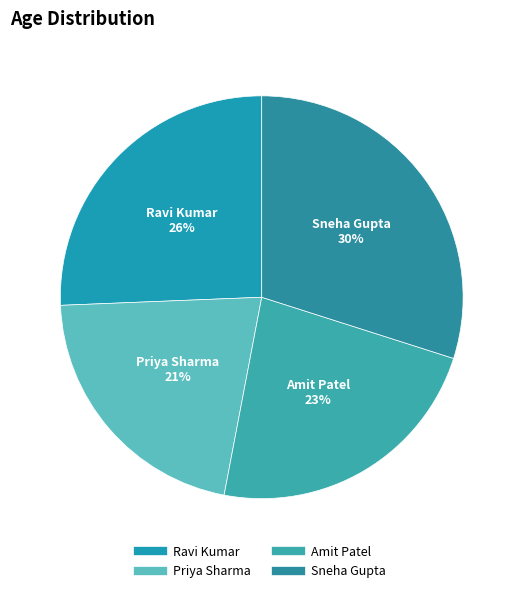

Combined, do Ravi Kumar and Priya Sharma account for over 50%?

No